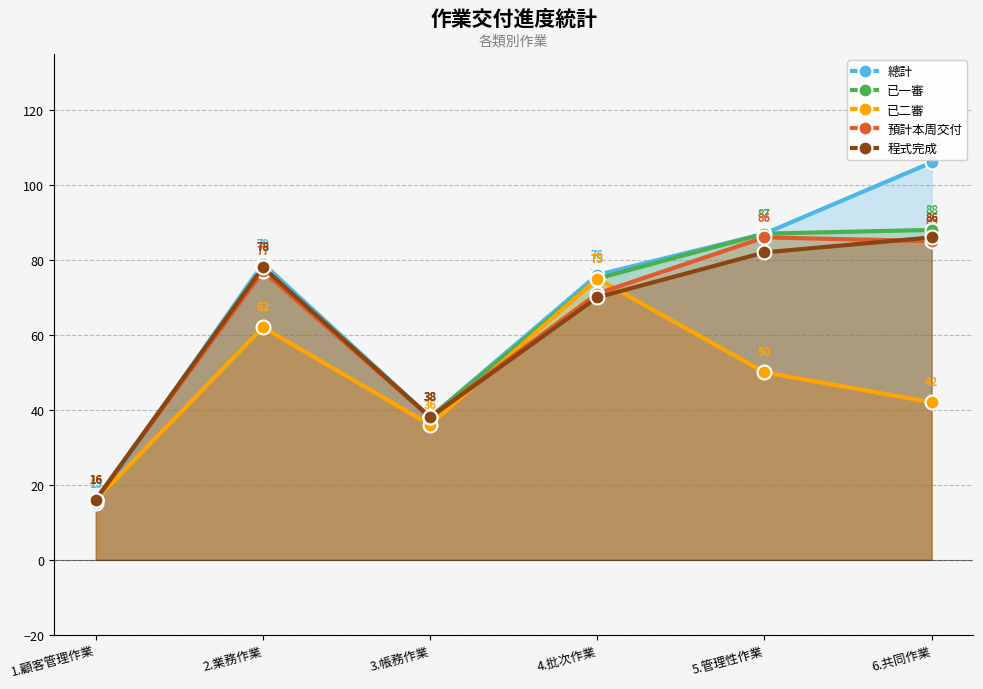

What is the maximum value shown in the chart?

106